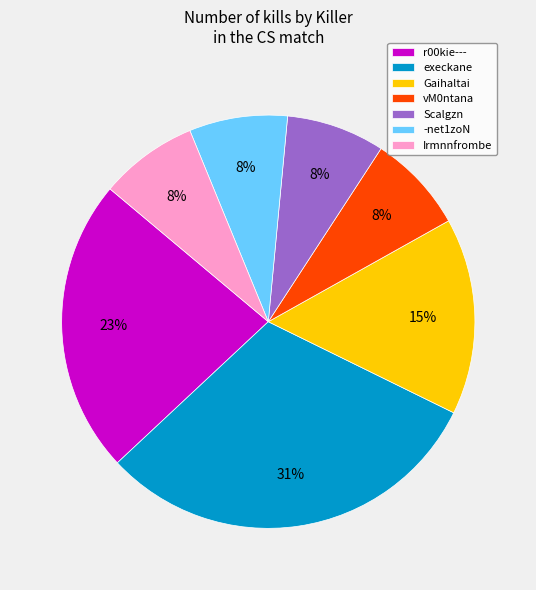

To the nearest percent, what is the difference between the largest and smallest slice percentages?

23%